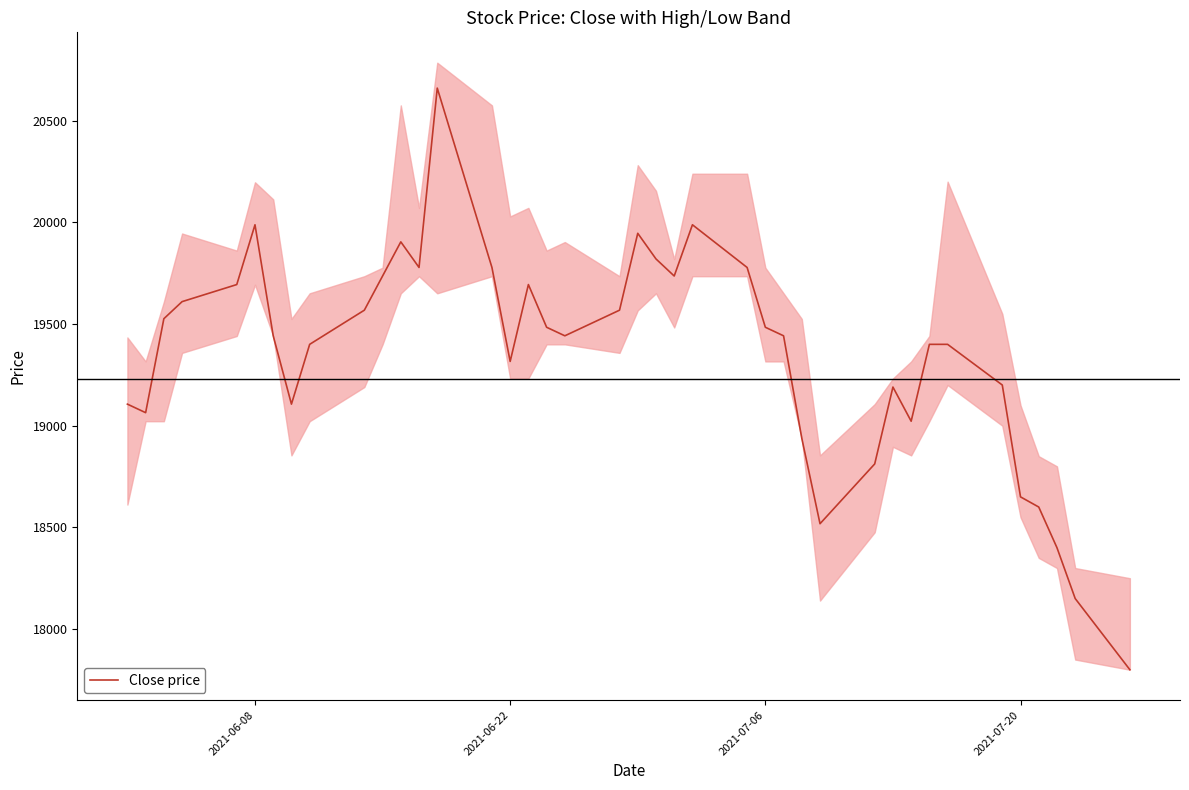

Reading left to right, what are all the values shown in this chart?

19106	19064	19526	19610	19694	19988	19442	19106	19400	19568	19736	19904	19778	20660	19778	19316	19694	19484	19442	19568	19946	19820	19736	19988	19778	19484	19442	18938	18518	18812	19190	19022	19400	19400	19200	18650	18600	18400	18150	17800